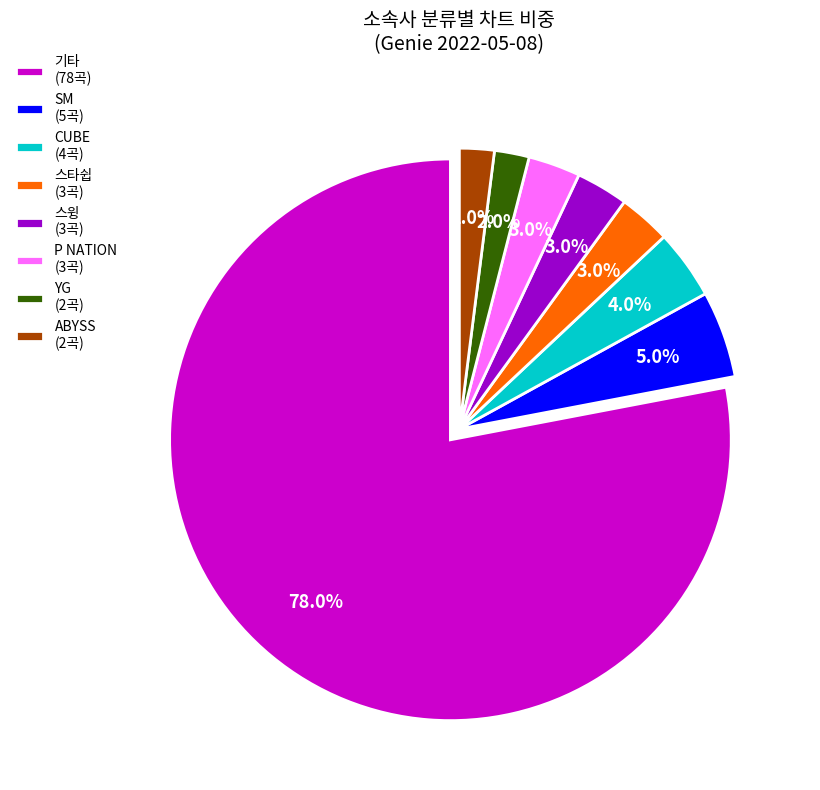

What is the majority slice?

기타 (78곡)